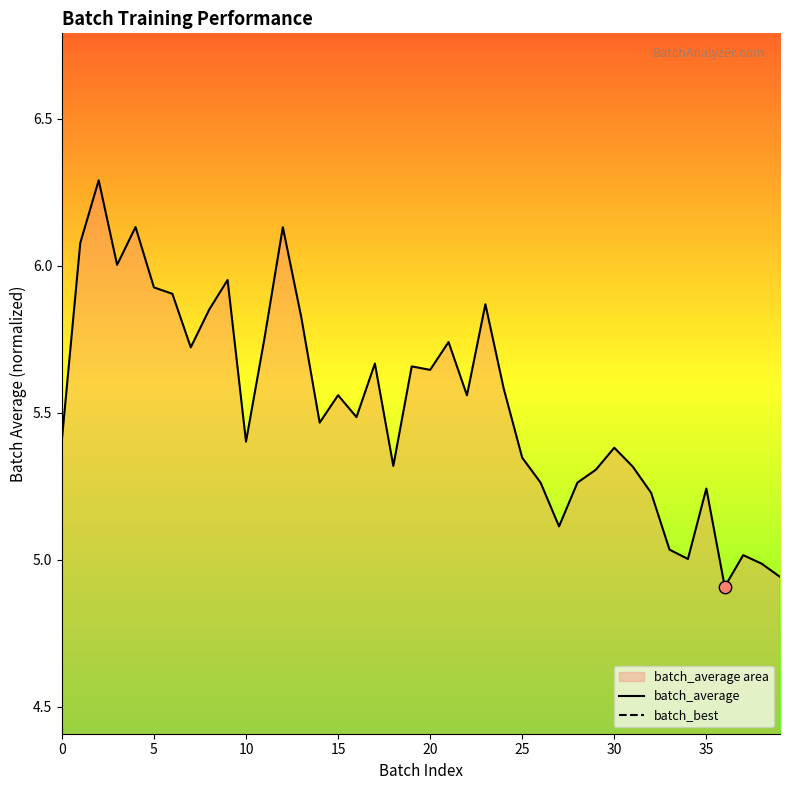

At how many categories does at least one series exceed 5?

37